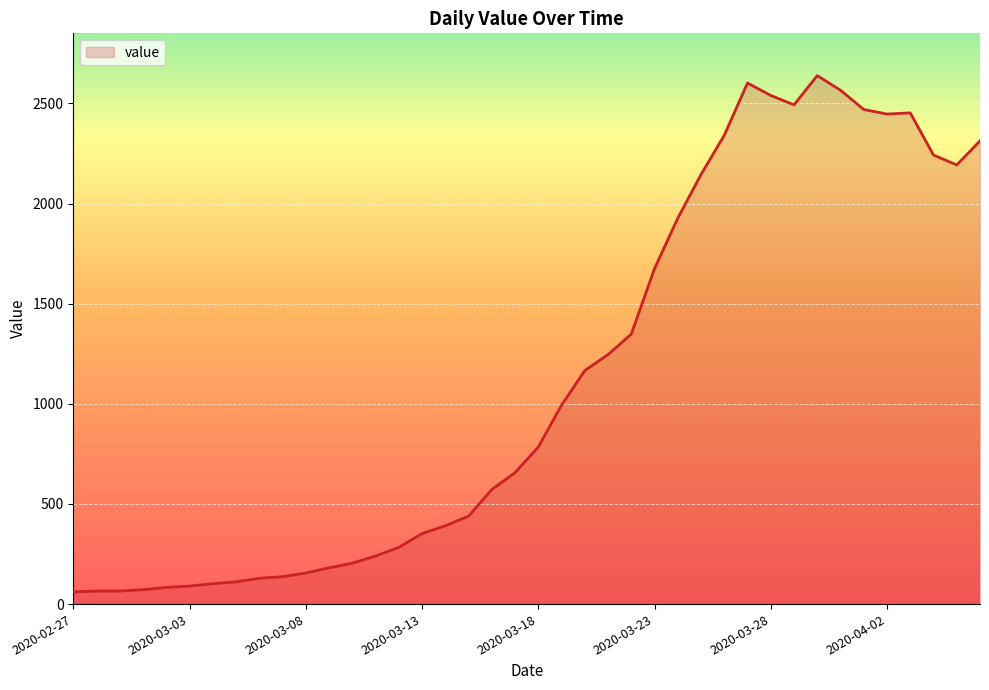

Does the chart have visible grid lines?

Yes